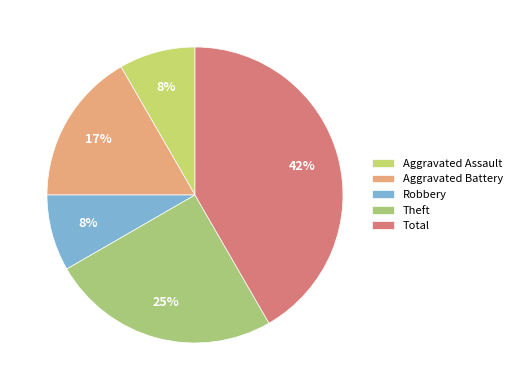

Is there a majority slice in this chart?

No